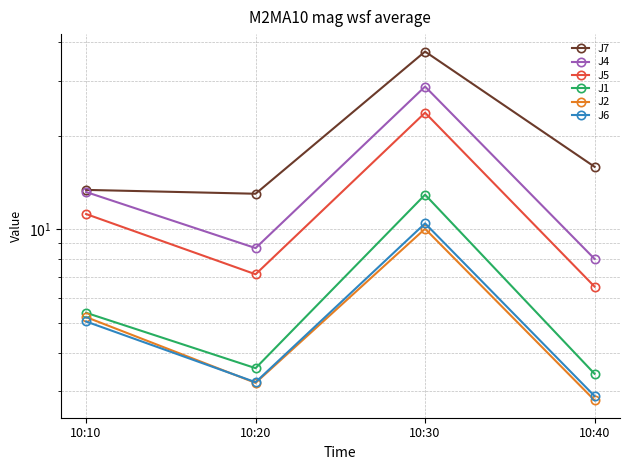

List the series in order of their peak value, highest first.

J7, J4, J5, J1, J6, J2